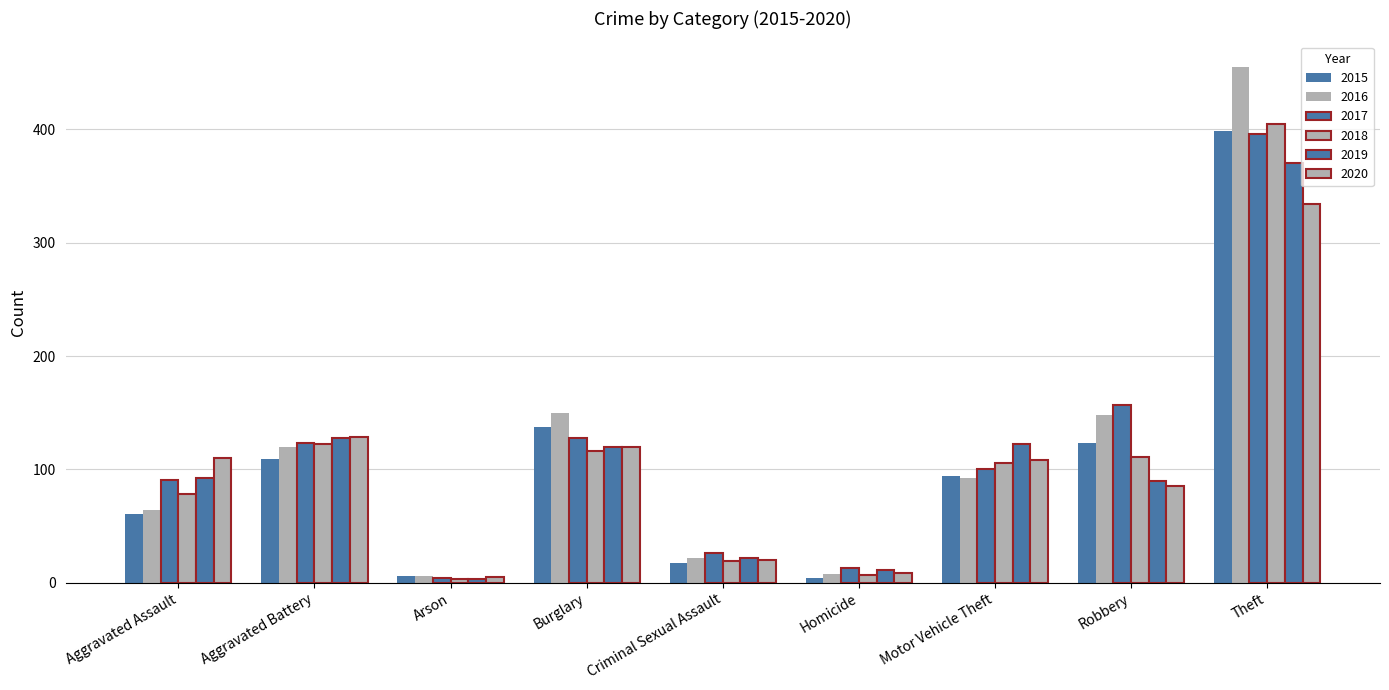

Where does the 2016 series first go above 92?

Aggravated Battery